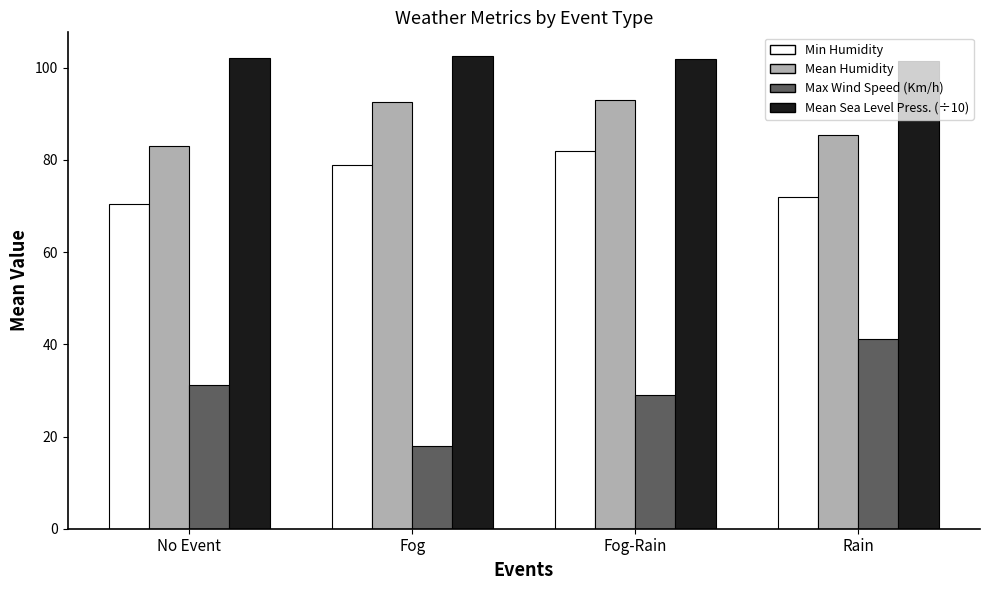

What is the smallest value displayed?

18.0